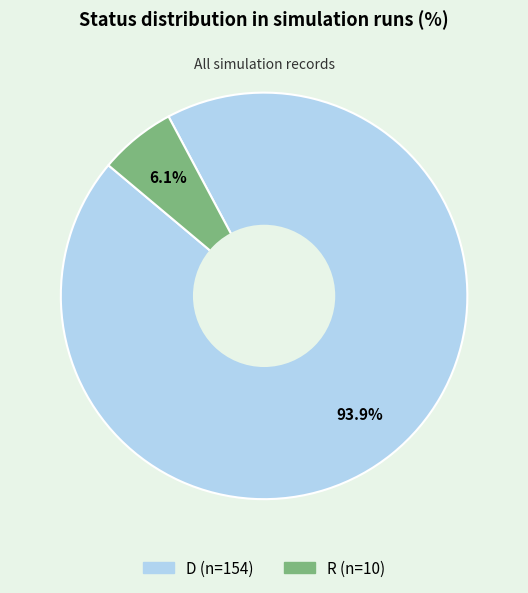

Approximately how many times larger is the value at D compared to R?

15.4